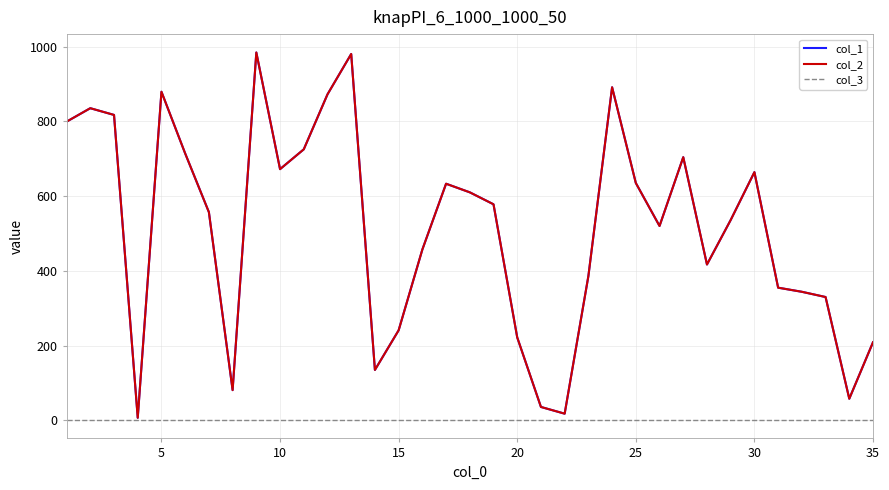

Does the chart have visible grid lines?

Yes